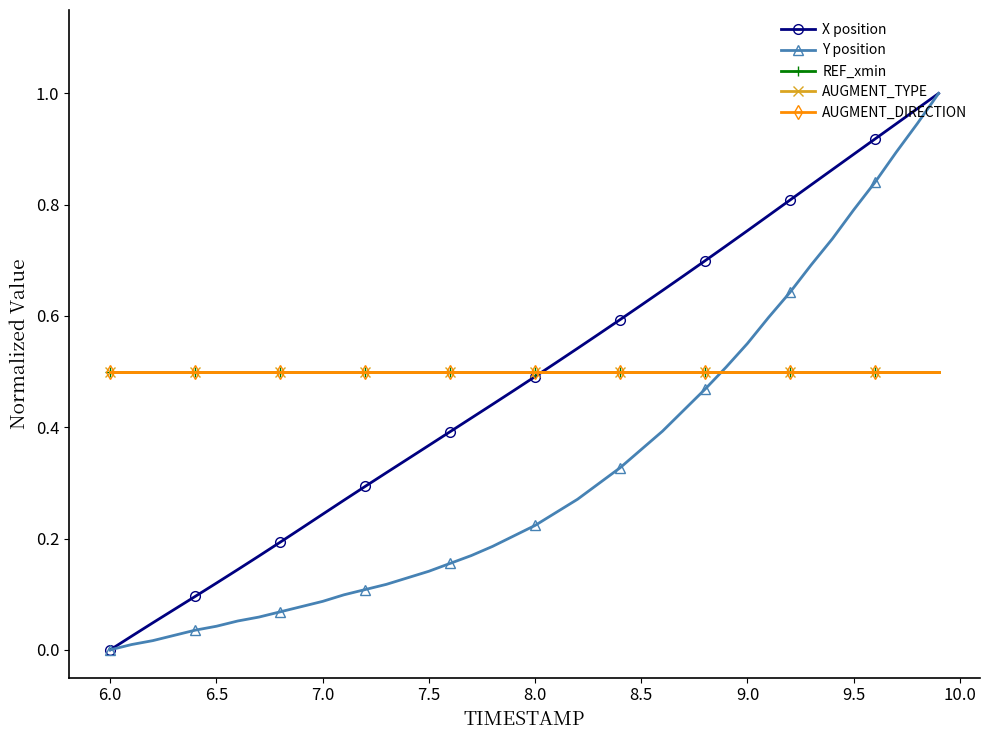

What is the sum of all REF_xmin values?

20.0